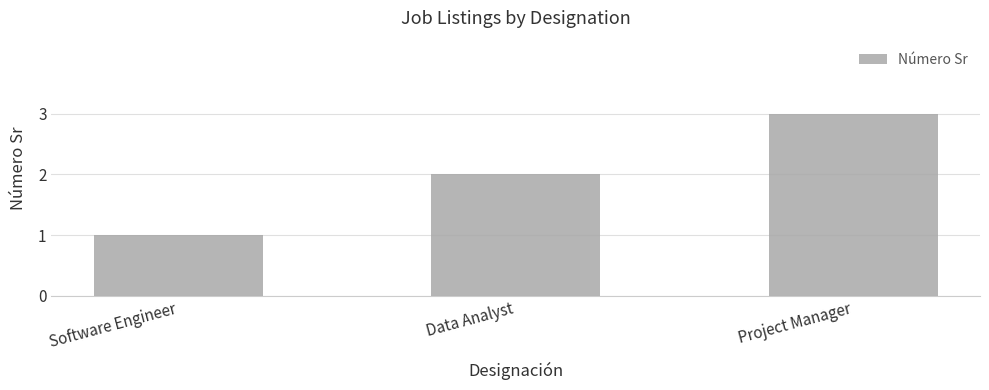

Which category has the lowest value across all series?

Software Engineer